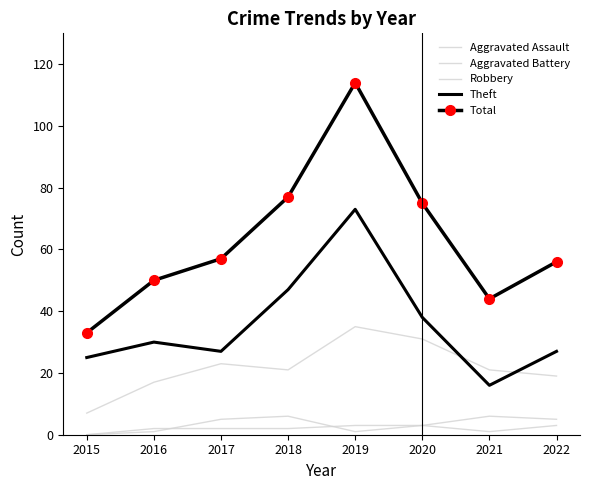

At which label does Robbery reach its minimum?

2015